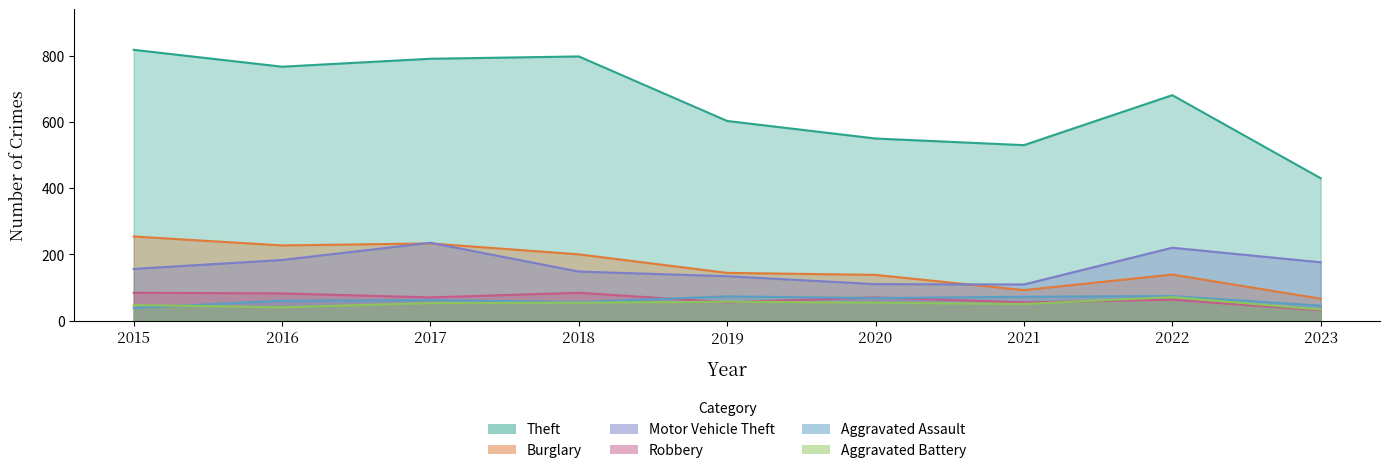

Does the chart display data point markers on the line(s)?

No